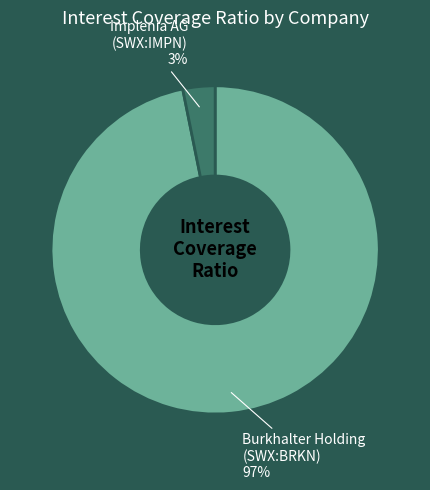

To the nearest percent, what is the average slice percentage?

50%